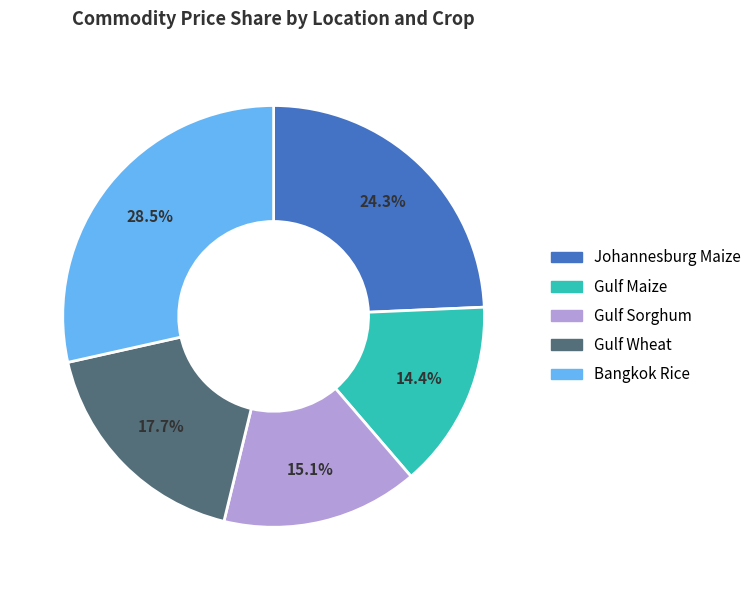

True or false: Johannesburg Maize accounts for 17% of the total.

False